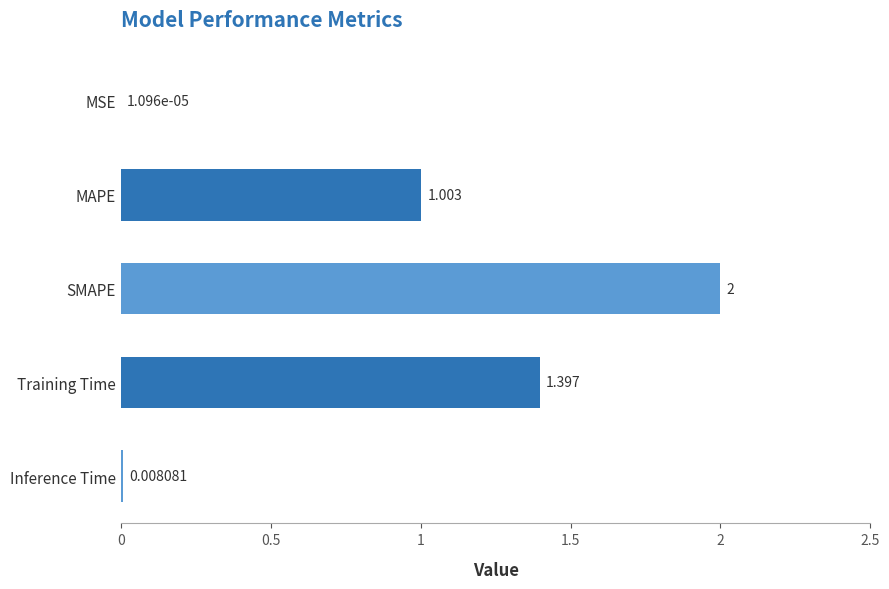

Where is the data nearest to the value 1?

MAPE